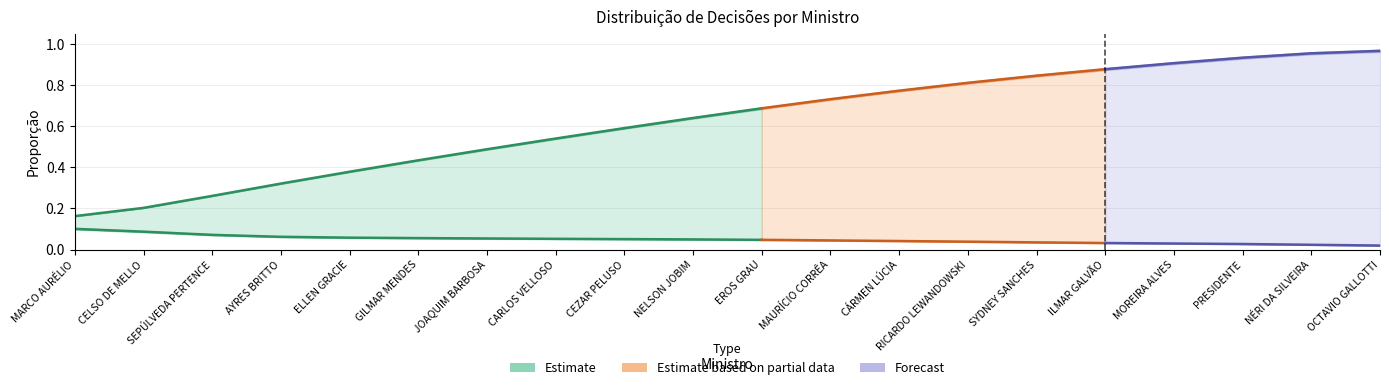

True or false: % (individual) and % ACUM. cross at least once.

False